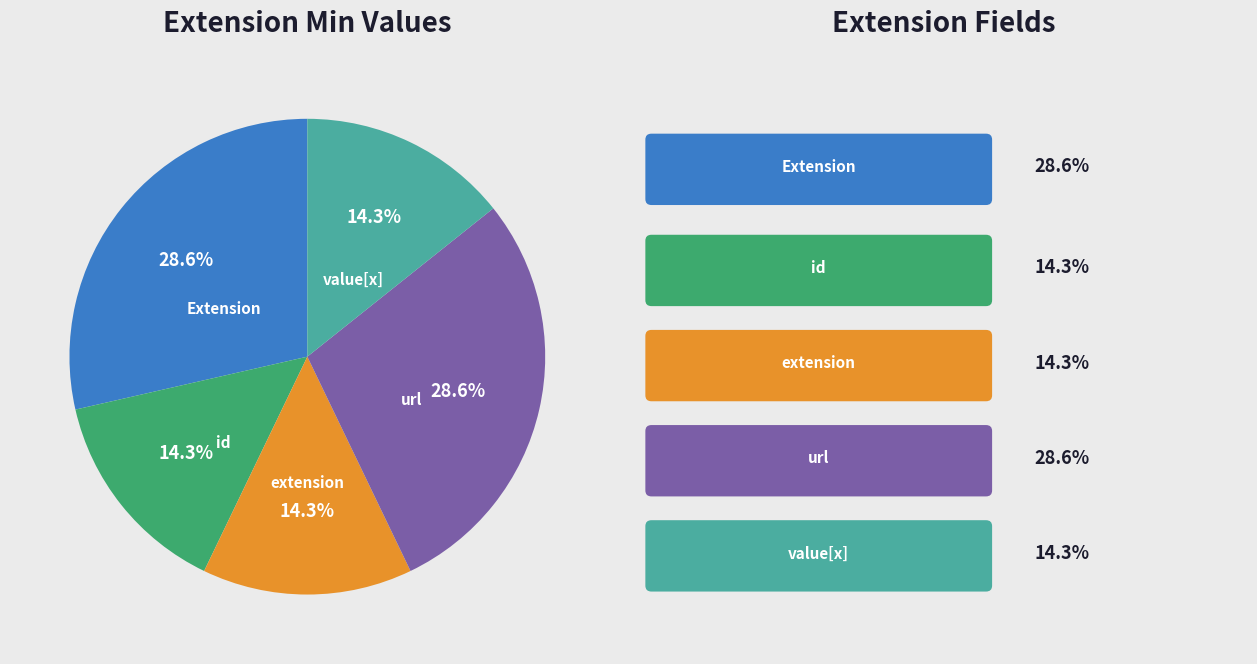

Does any single category account for the majority?

No